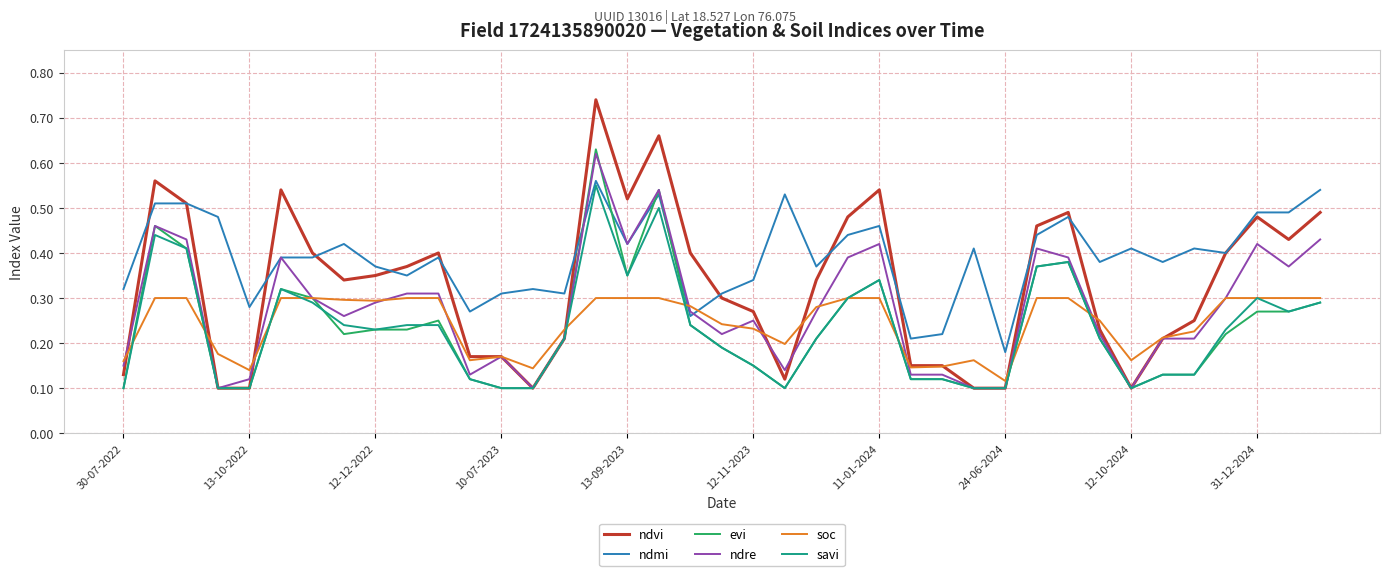

Which series has the widest spread of values?

ndvi